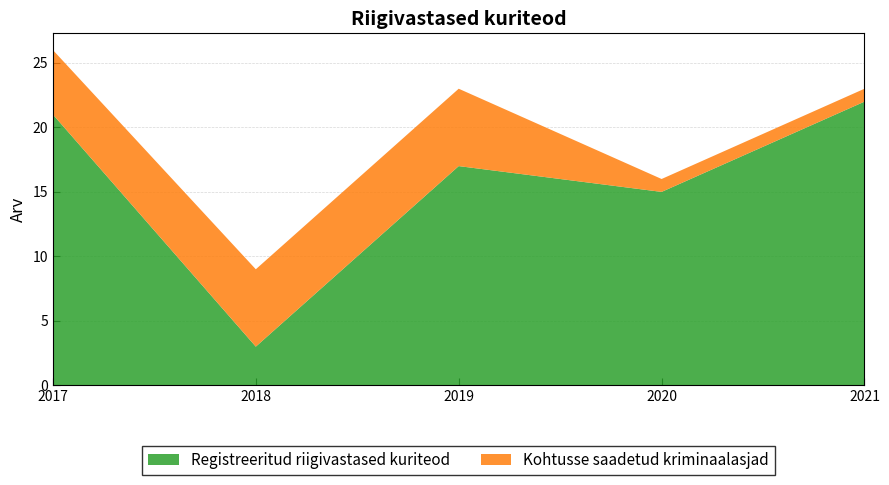

Reading left to right, transcribe all the data shown in this chart.

Registreeritud riigivastased kuriteod: 2017=21	2018=3	2019=17	2020=15	2021=22
Kohtusse saadetud kriminaalasjad: 2017=5	2018=6	2019=6	2020=1	2021=1